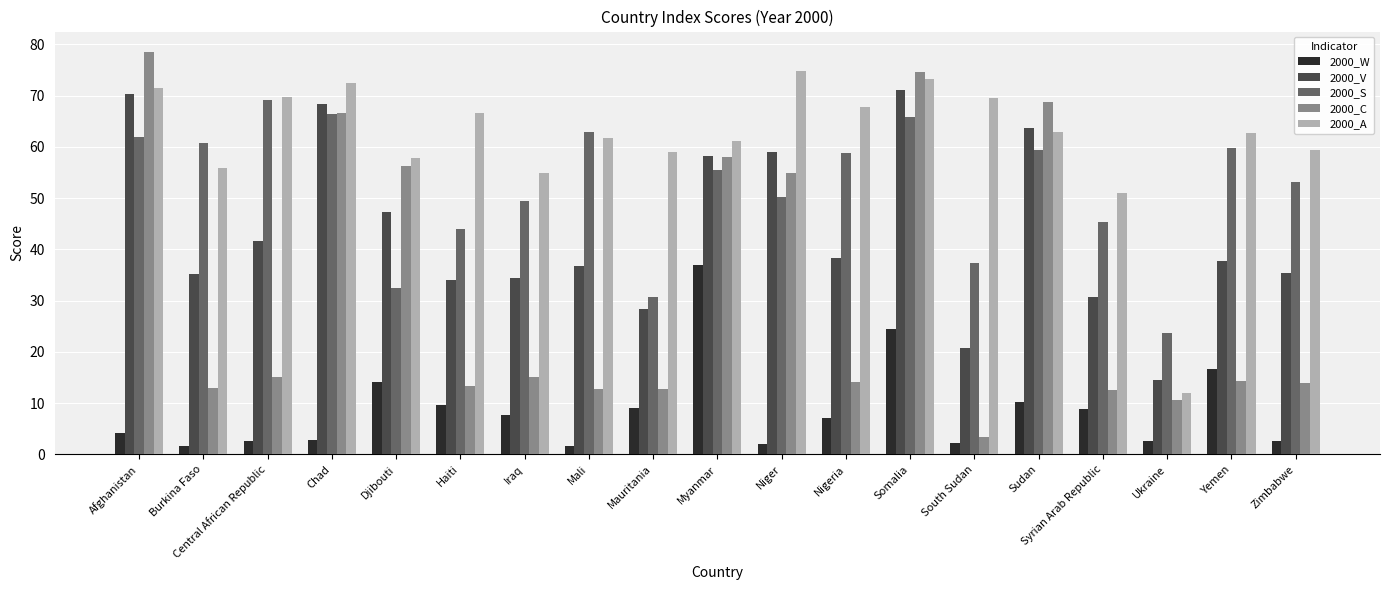

What are all the series names shown in the legend?

2000_W, 2000_V, 2000_S, 2000_C, 2000_A